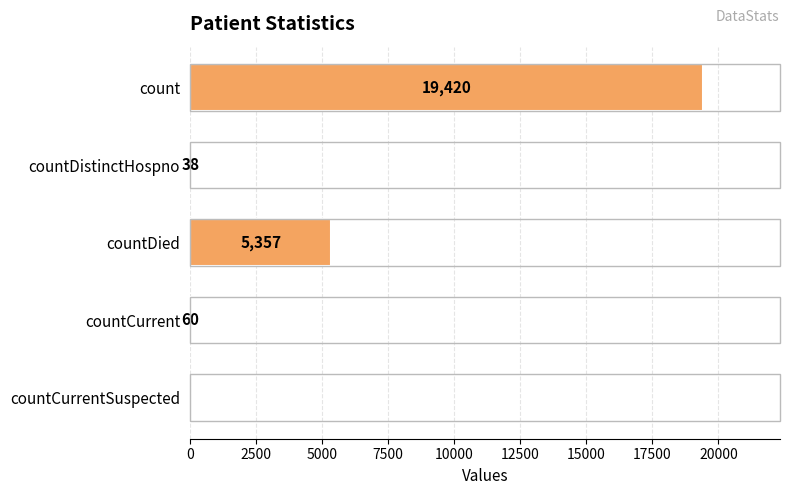

Where is the data nearest to the value 9710?

countDied